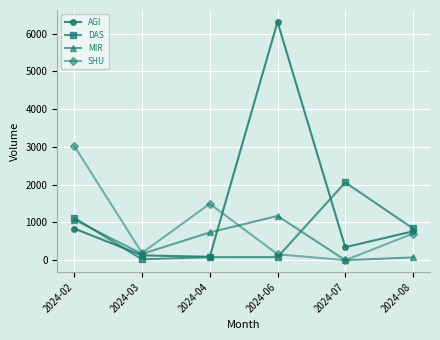

What is the sum of all MIR values?

3233.6